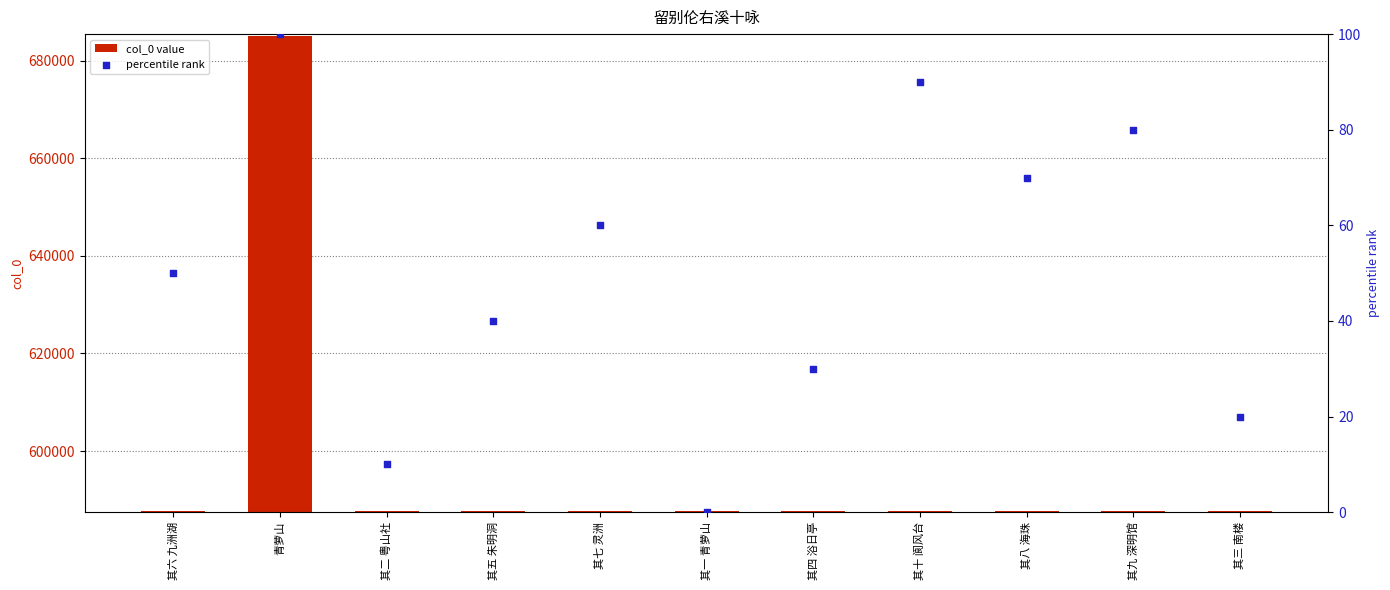

Which series contains the lowest Y value?

percentile rank